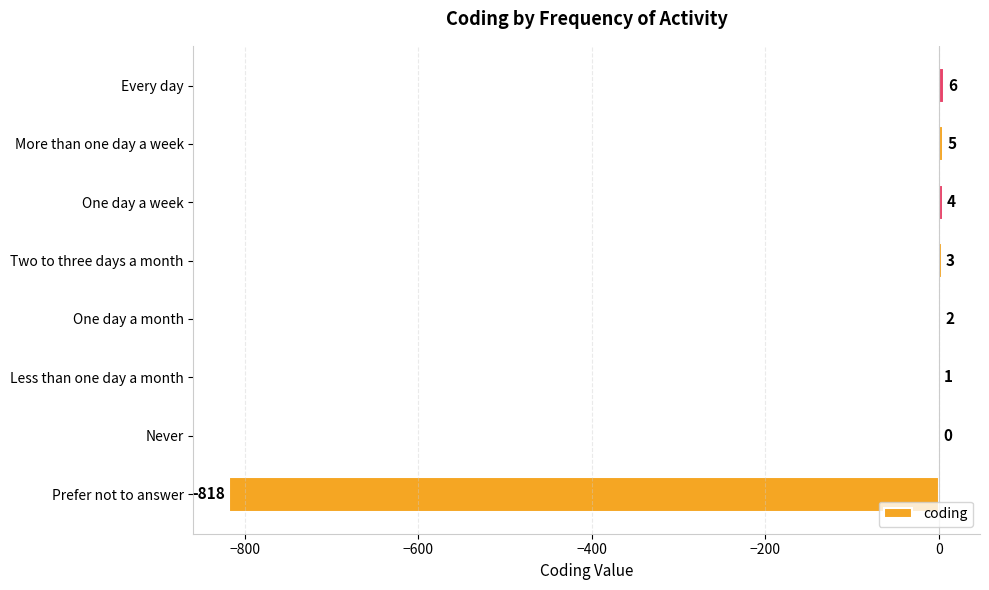

Reading bottom to top, what are all the values shown in this chart?

Prefer not to answer=-818	Never=0	Less than one day a month=1	One day a month=2	Two to three days a month=3	One day a week=4	More than one day a week=5	Every day=6